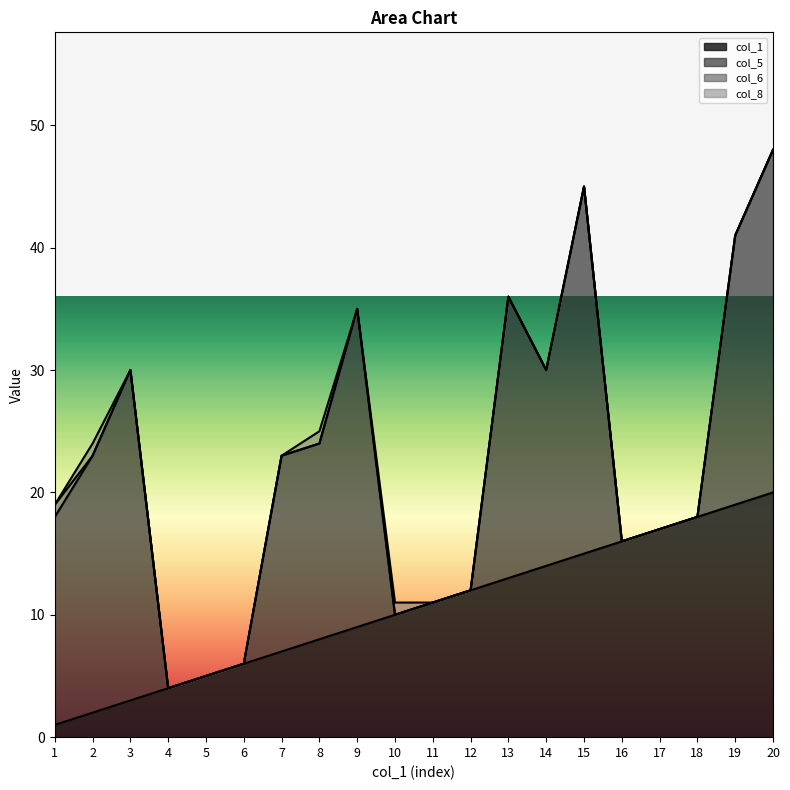

What are all the series names shown in the legend?

col_1, col_5, col_6, col_8